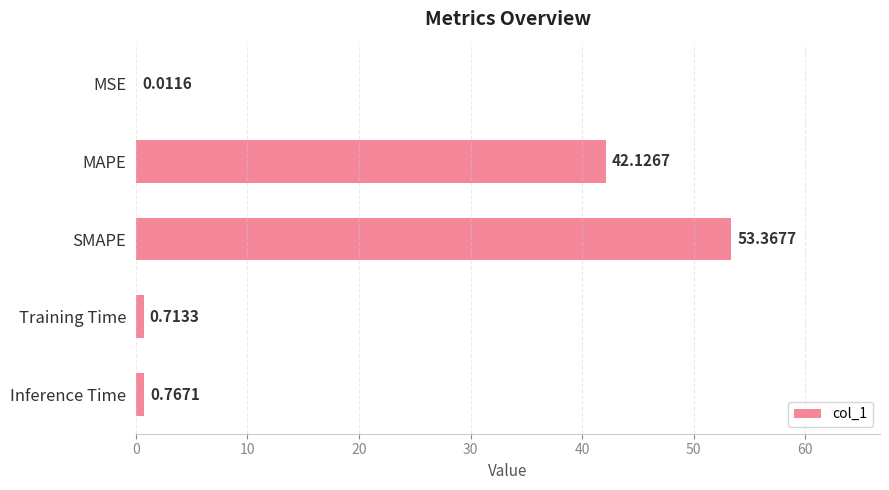

What is the sum of all values?

97.0